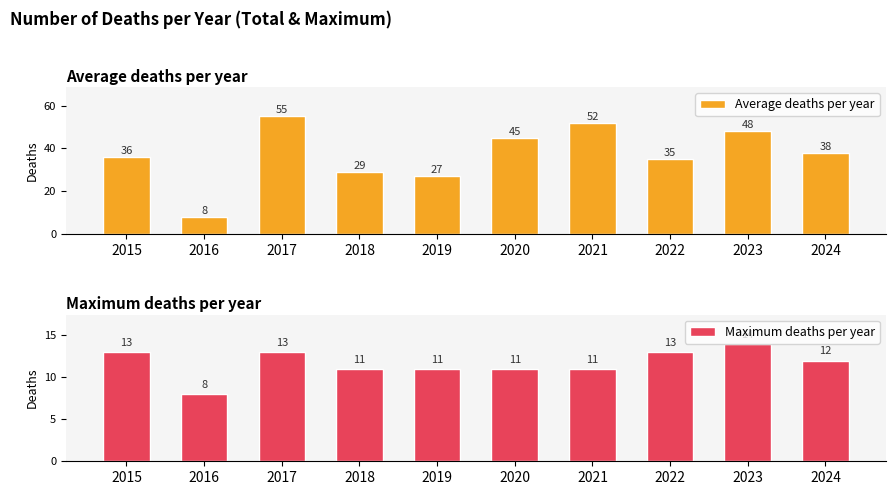

Rank the series at 2024 from lowest to highest value.

Maximum deaths per year, Average deaths per year